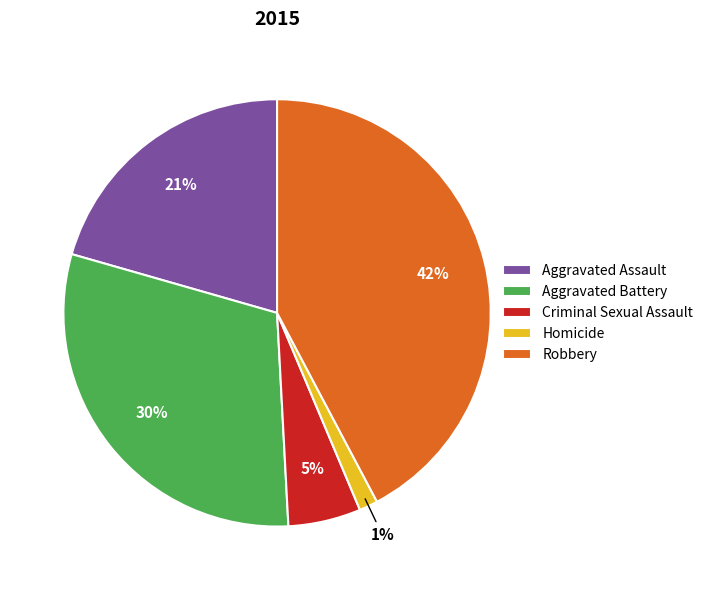

Does Homicide represent more than half of the total?

No